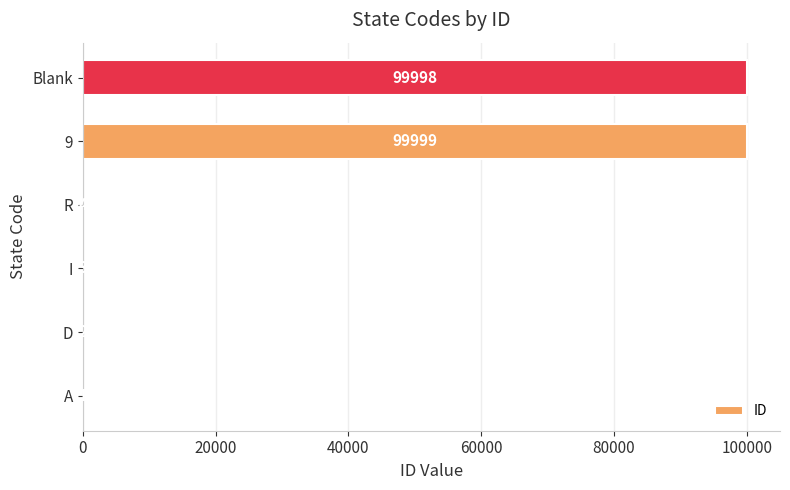

What is the maximum value shown in the chart?

99999